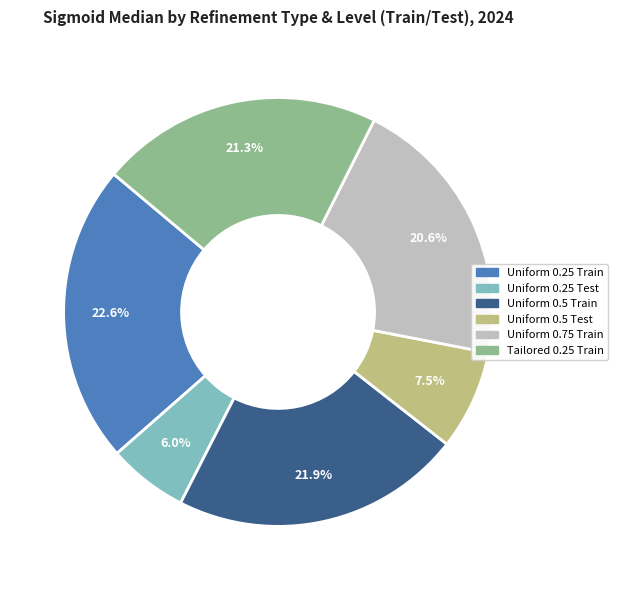

Is it true that Tailored 0.25 Train is 12% of the pie?

False